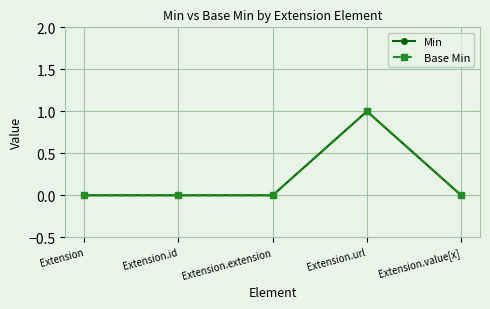

List the series in order of their peak value, lowest first.

Min, Base Min